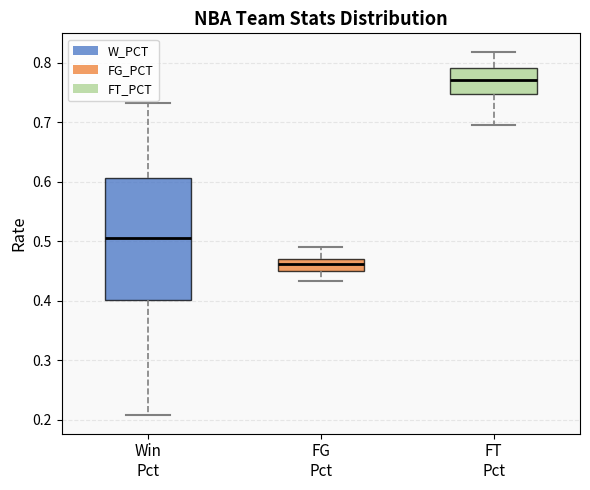

Which box has the lowest median line?

FG Pct